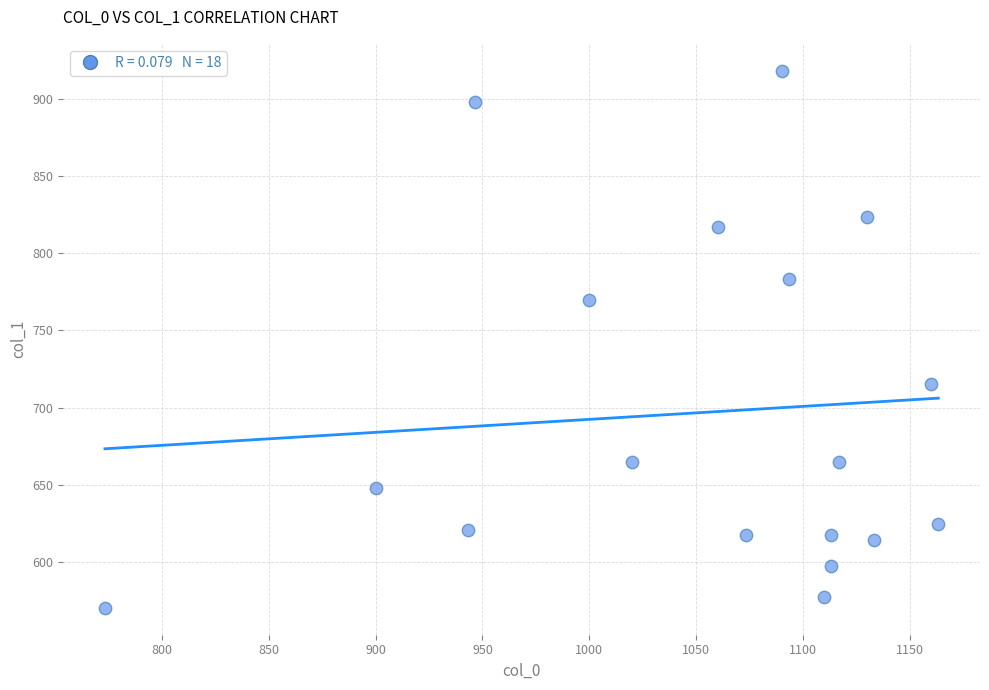

What is the range of Y values (max minus min)?

347.6